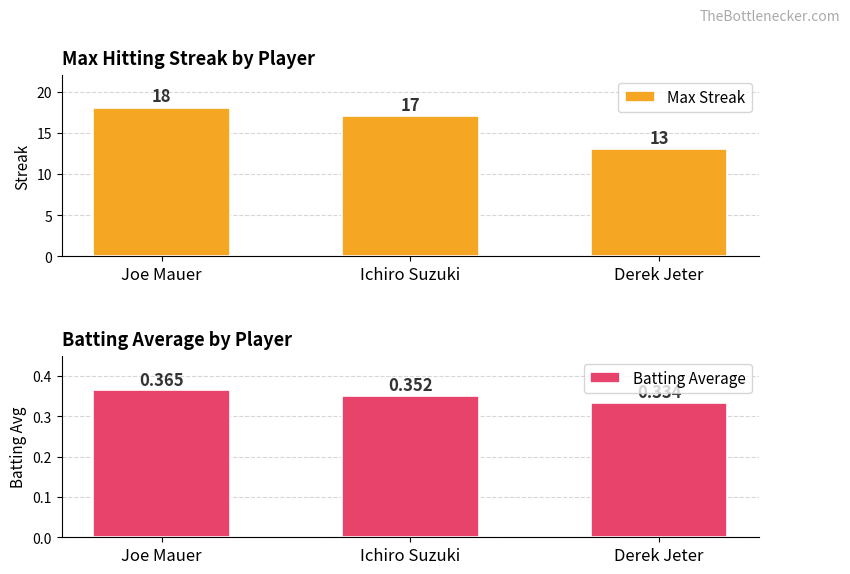

Count the Max Streak values in the range 13 to 18.

3